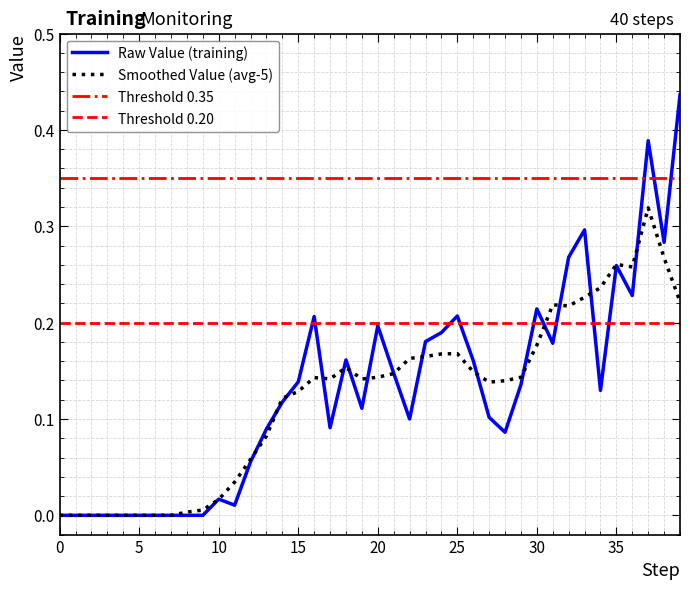

What is the maximum value shown in the chart?

0.4